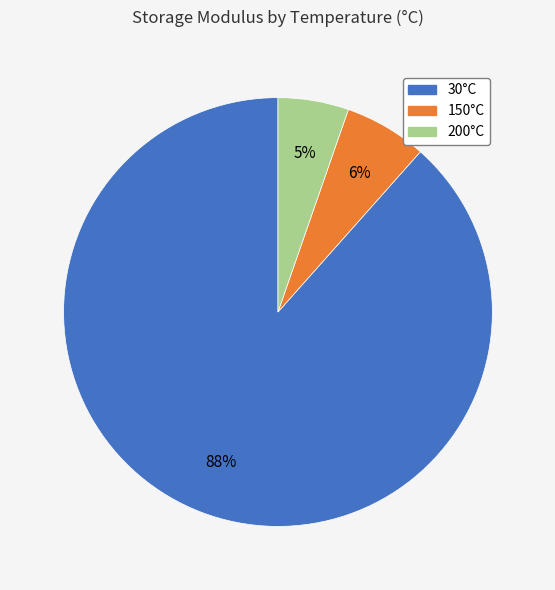

To the nearest percent, what is the average slice percentage?

33%